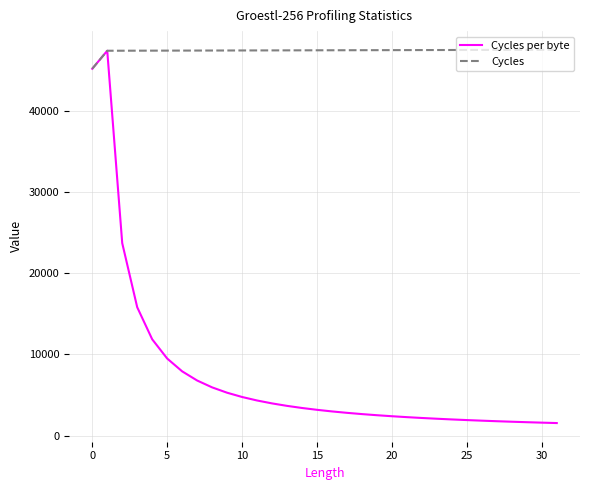

What is the difference between the maximum and minimum values in the Cycles series?

2340.0